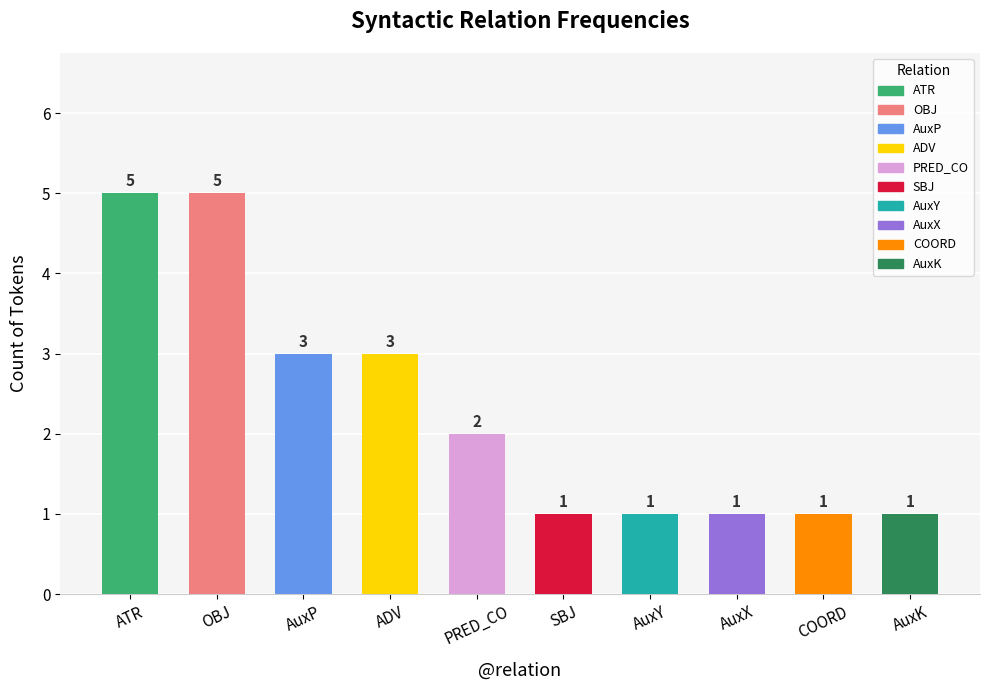

How many values are below 2?

5